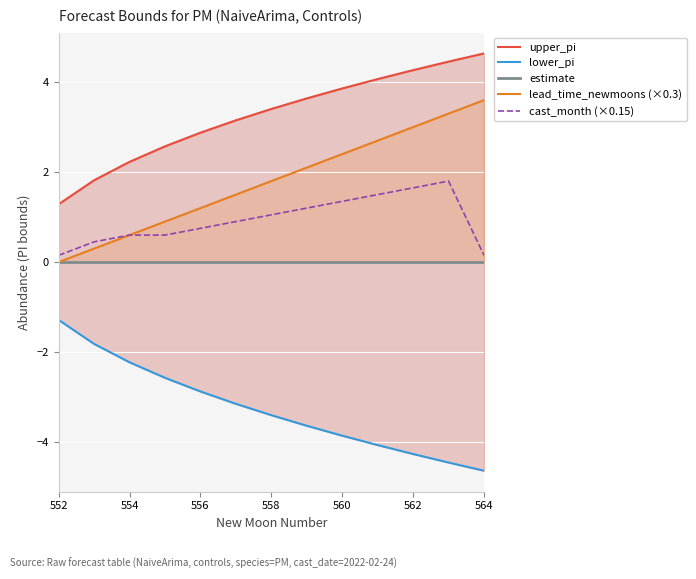

What is the highest value of the cast_month (×0.15) series?

1.8